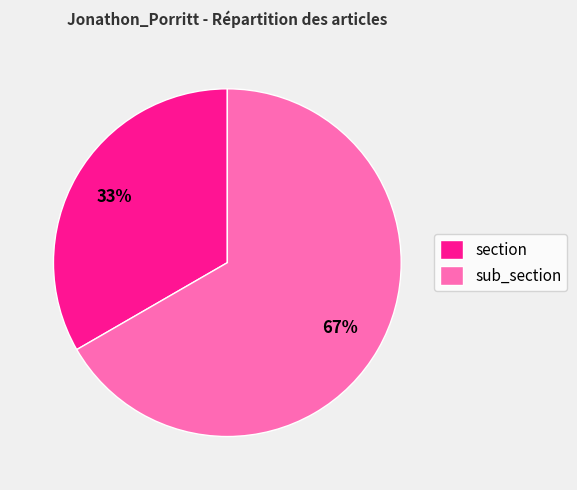

What percentage is the section slice, to the nearest percent?

33%